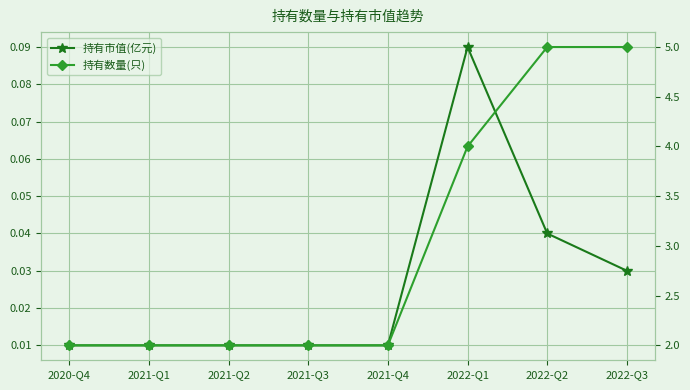

Which label corresponds to the largest value in the chart?

2022-Q2